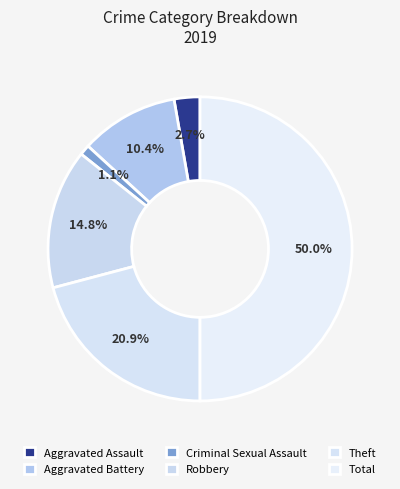

To the nearest percent, what percentage of the pie is Aggravated Assault?

3%